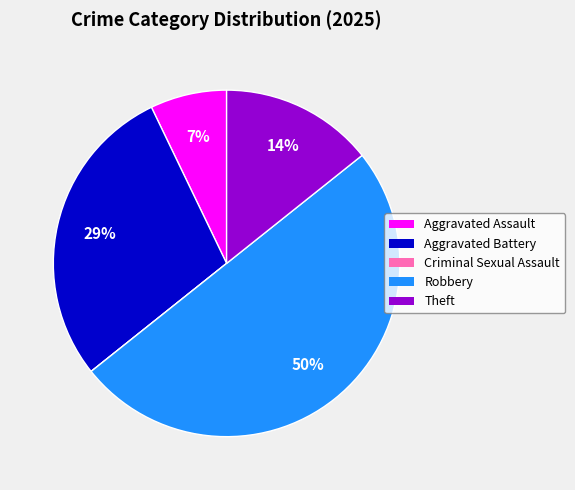

Is Aggravated Battery the majority of the pie?

No